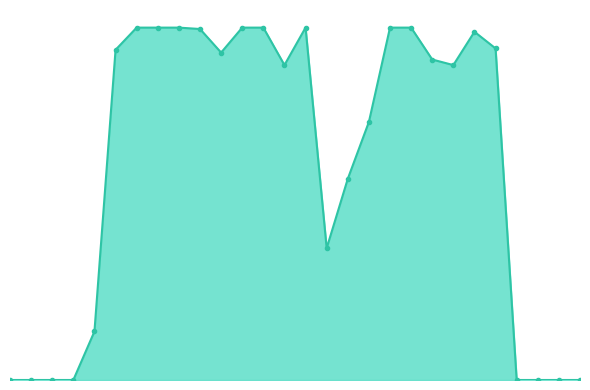

Is this an area chart (filled region under the line)?

Yes